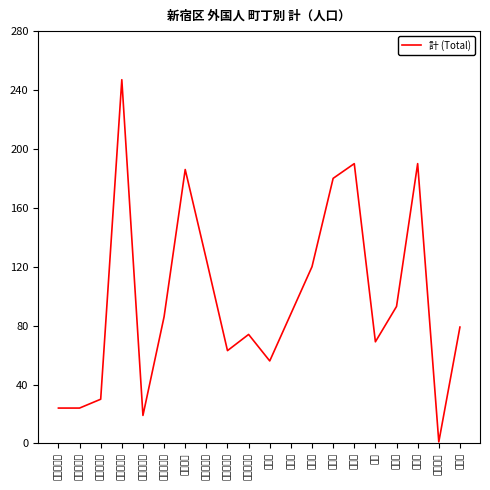

At which label does the data first exceed 86?

四谷４丁目